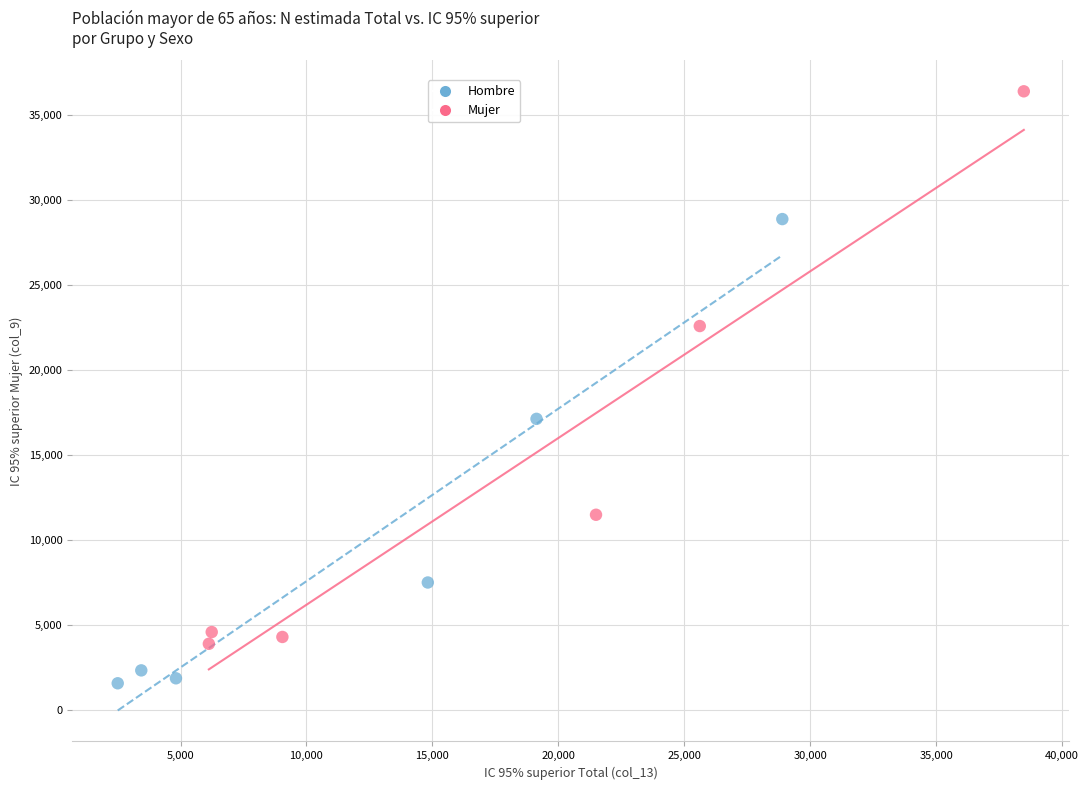

Which series has the largest Y range (max minus min)?

Mujer